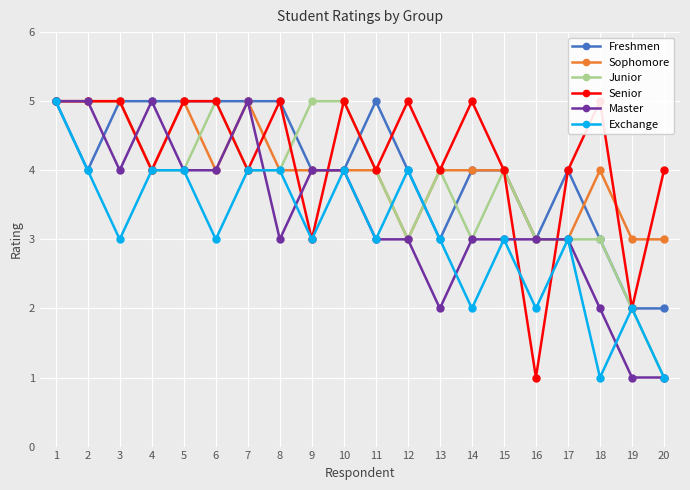

What is the approximate value of Sophomore at 9?

4